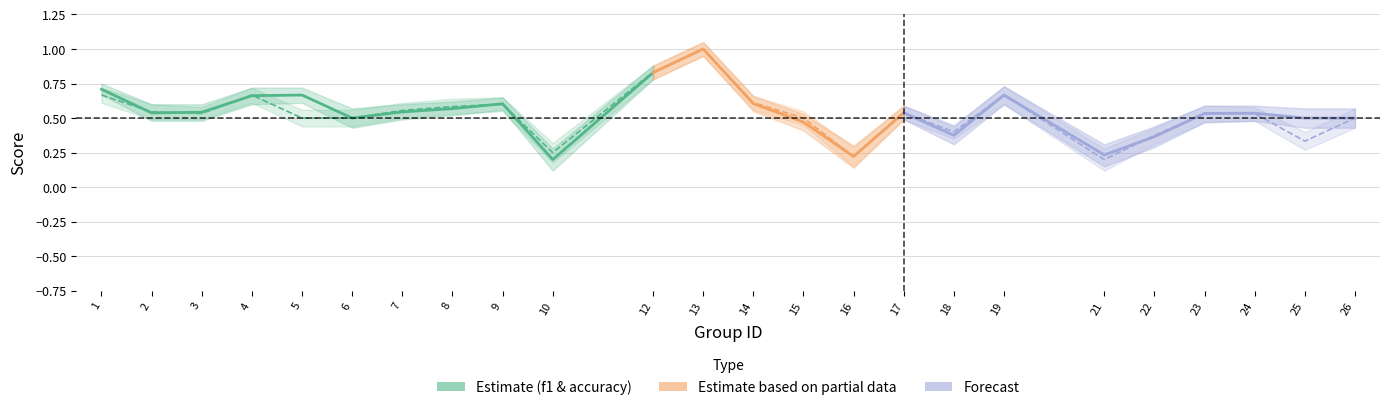

Between 3 and 6, which series saw the biggest shift?

f1